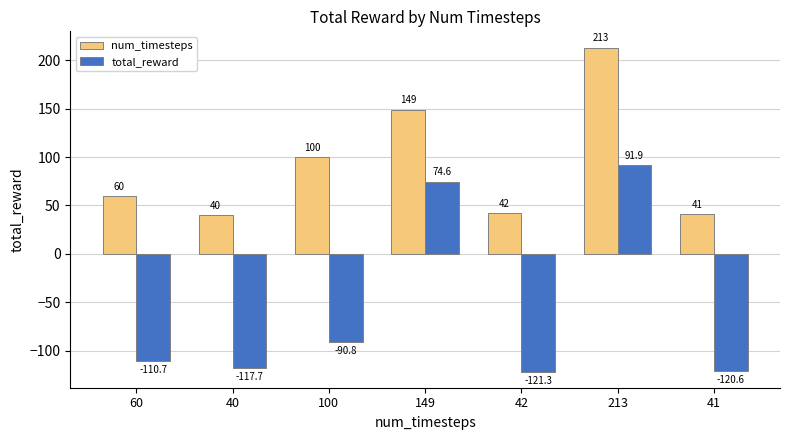

At which category is the sum across all series the highest?

213